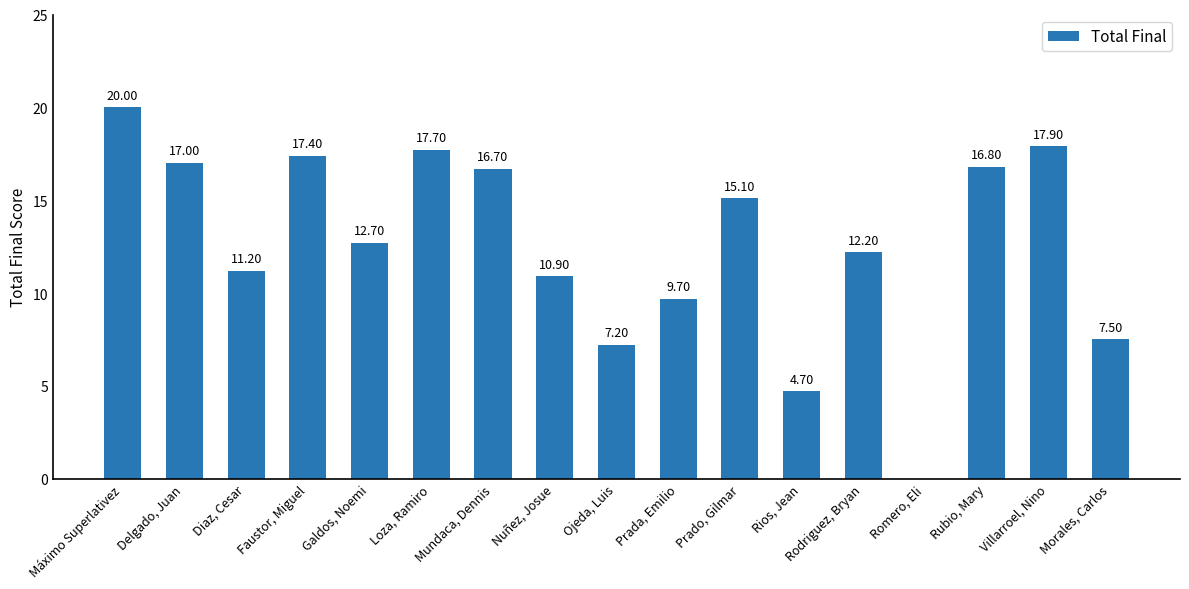

Between Rodriguez, Bryan and Máximo Superlativez, which is larger?

Máximo Superlativez